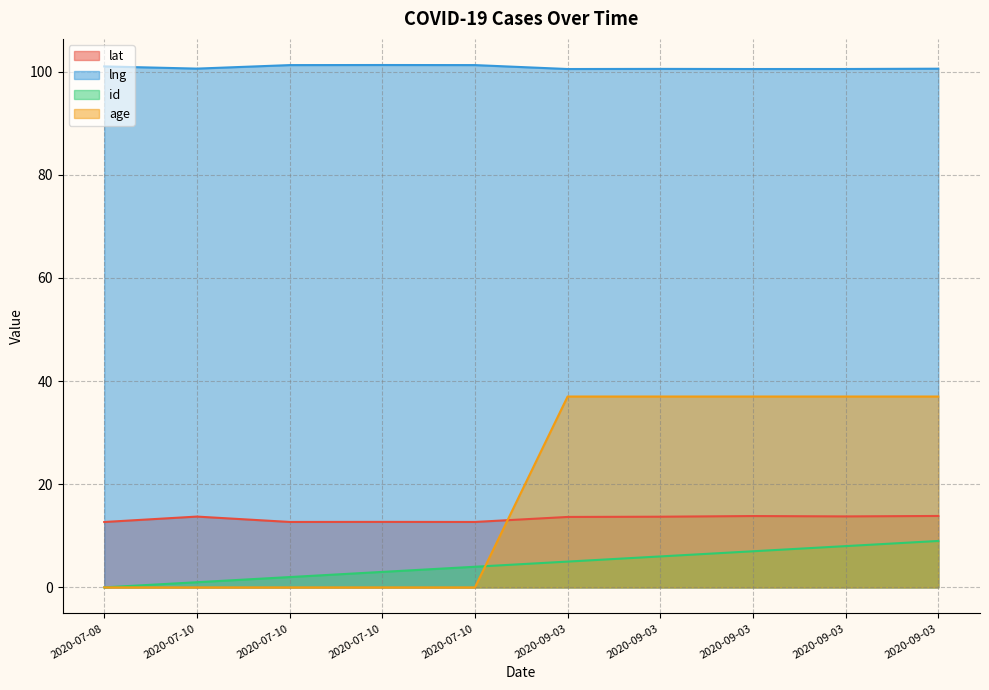

What is the difference between the second highest and second lowest values in the id series?

7.0